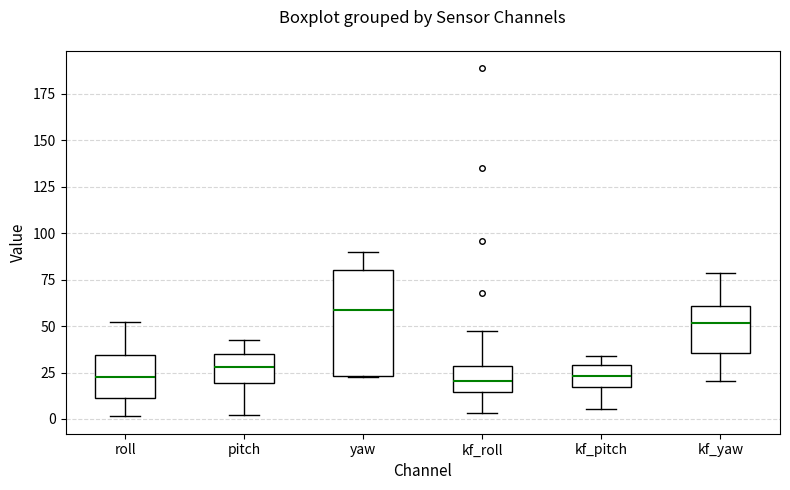

Comparing the boxes themselves (not the whiskers), which one is the tallest?

yaw